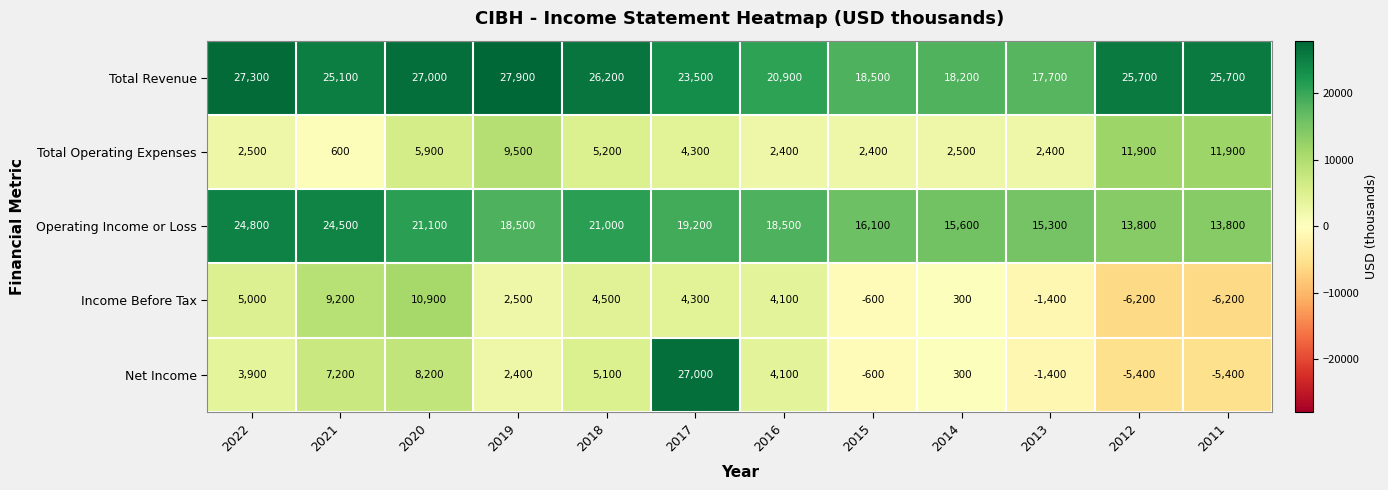

At which category is the sum across all series the highest?

2017